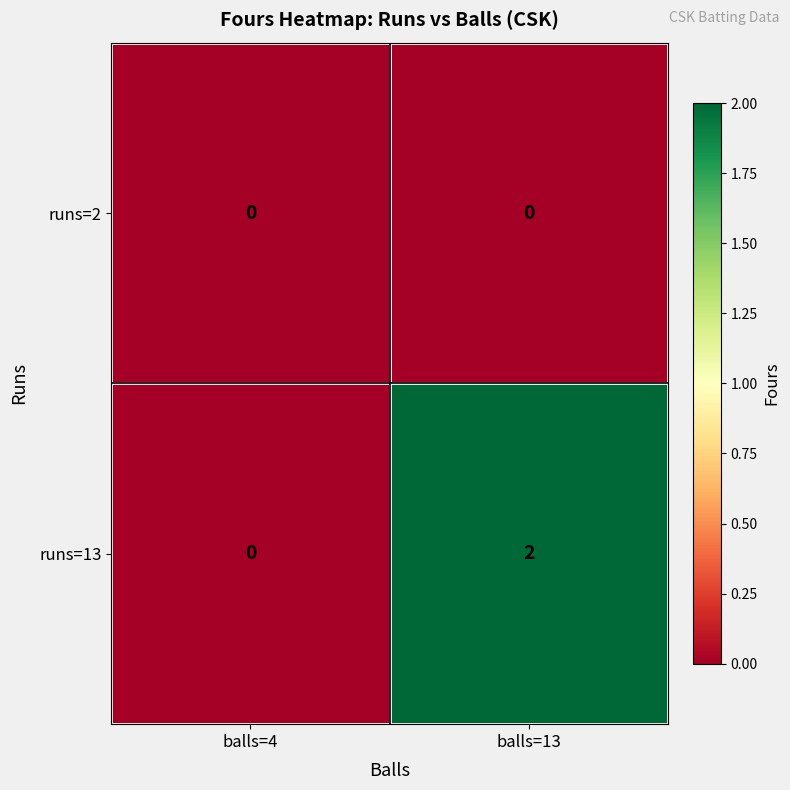

Reading left to right, what are all the values shown in this chart?

runs=2: balls=4=0	balls=13=0
runs=13: balls=4=0	balls=13=2